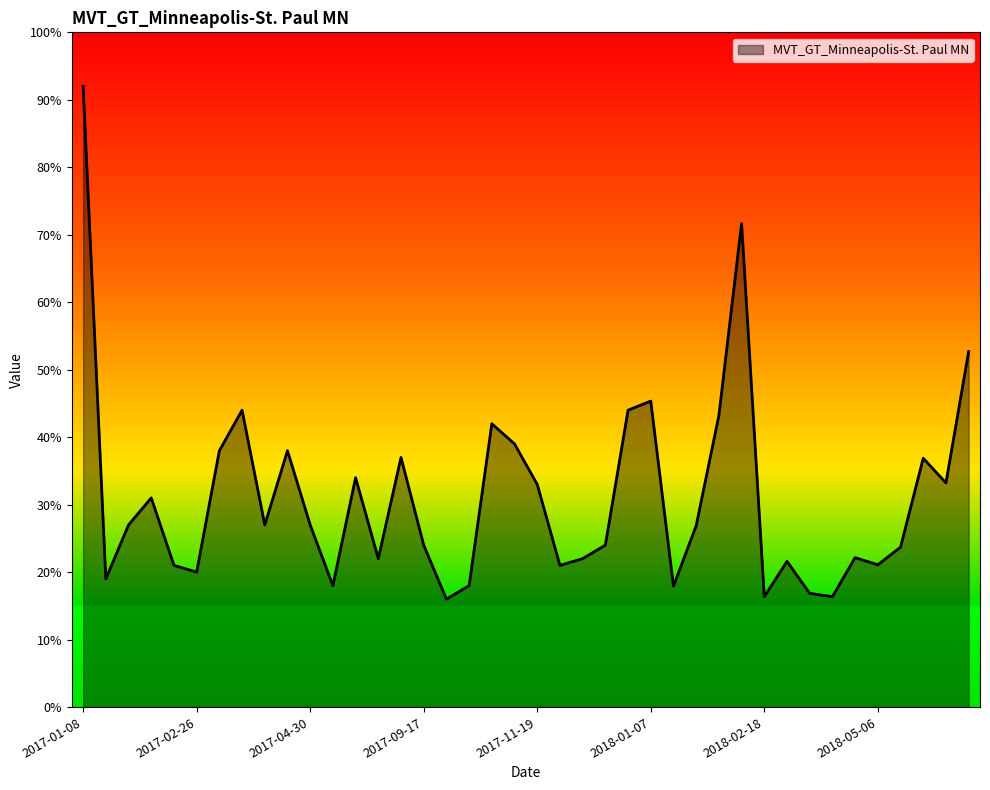

What is the smallest value displayed?

16.0